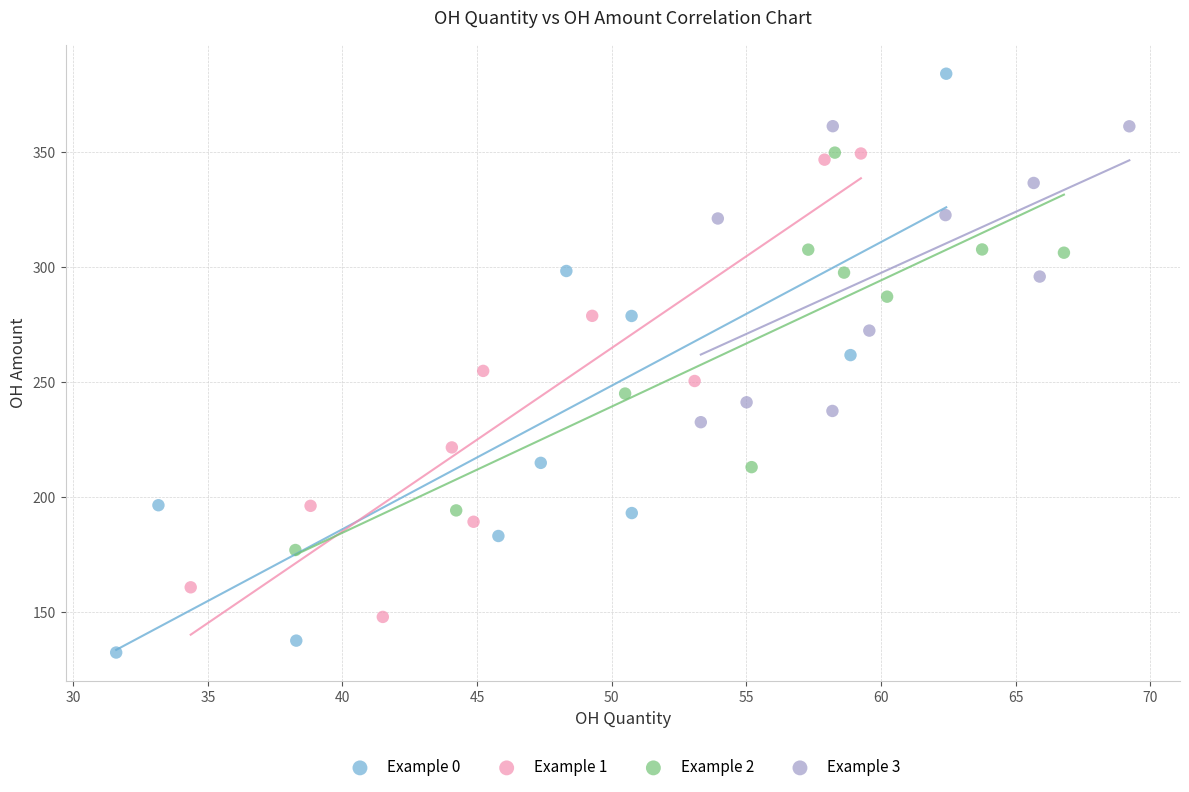

Which series contains the lowest Y value?

Example 0